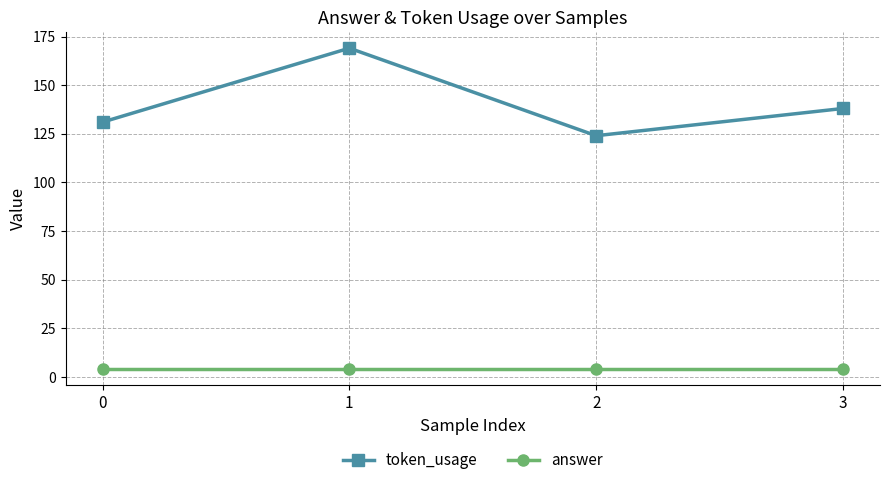

Reading left to right, what are all the values shown in this chart?

token_usage: 0=131	1=169	2=124	3=138
answer: 0=4	1=4	2=4	3=4